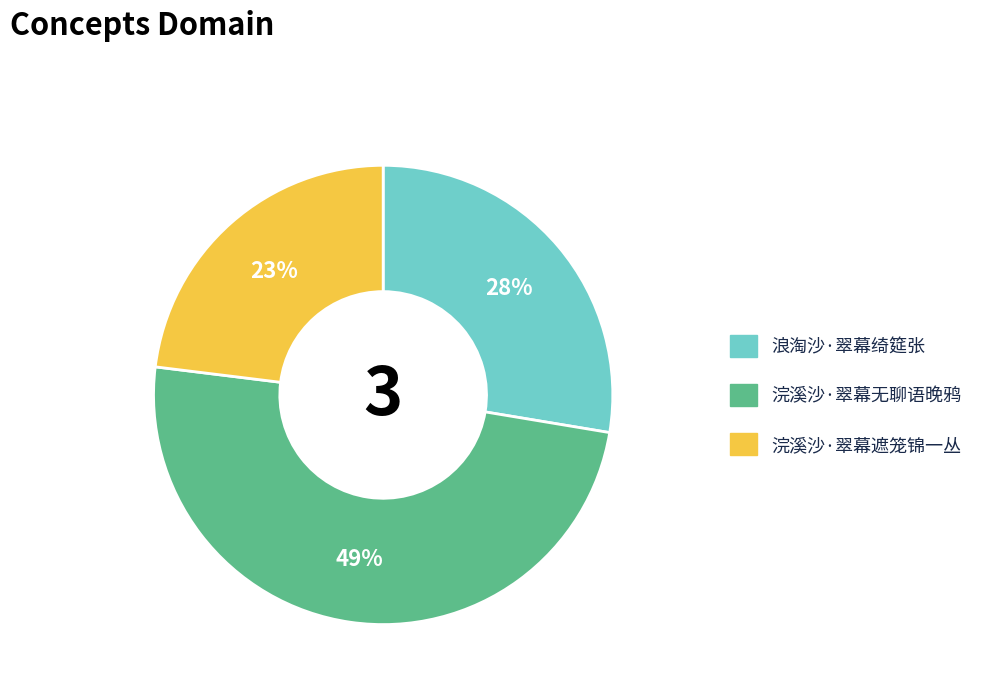

The 浣溪沙·翠幕无聊语晚鸦 slice represents 49% of the pie. True or false?

True